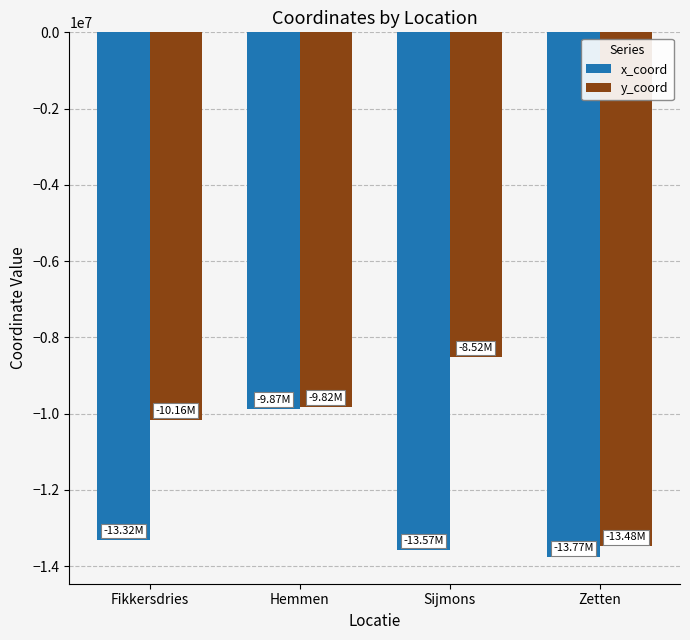

How many bars are there in total?

8